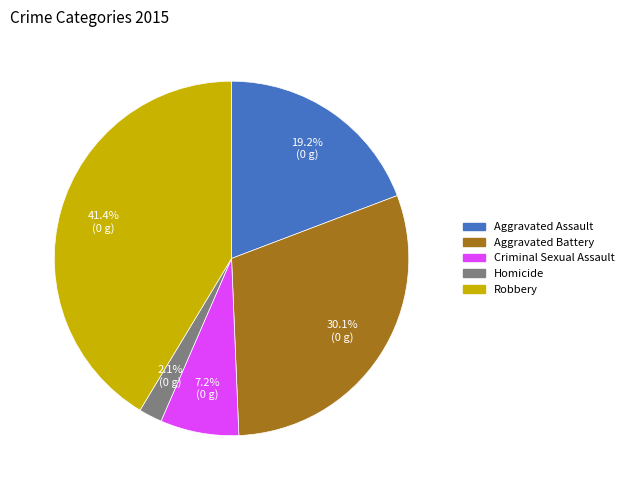

Which category has the biggest portion of the pie?

Robbery